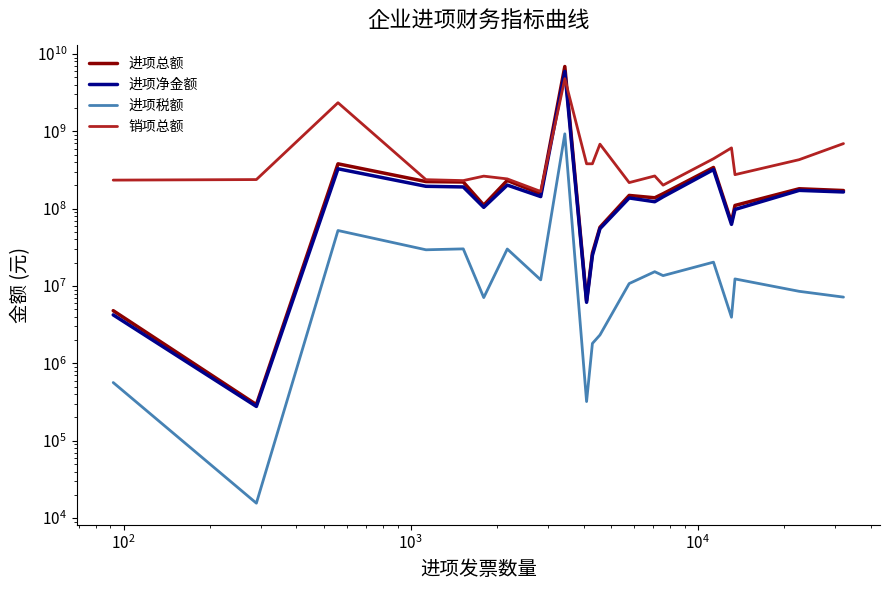

True or false: 进项净金额 has more than 2 points higher than both neighbors.

True